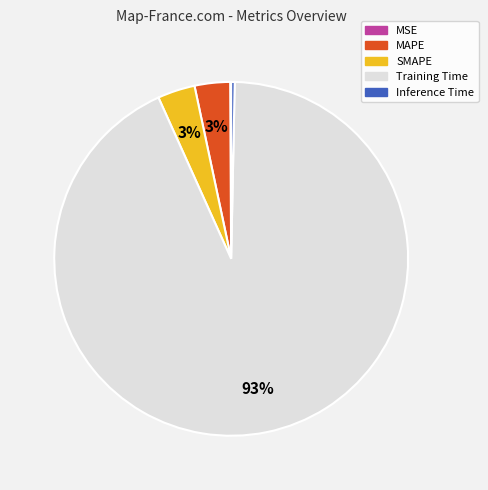

Does Training Time represent more than half of the total?

Yes